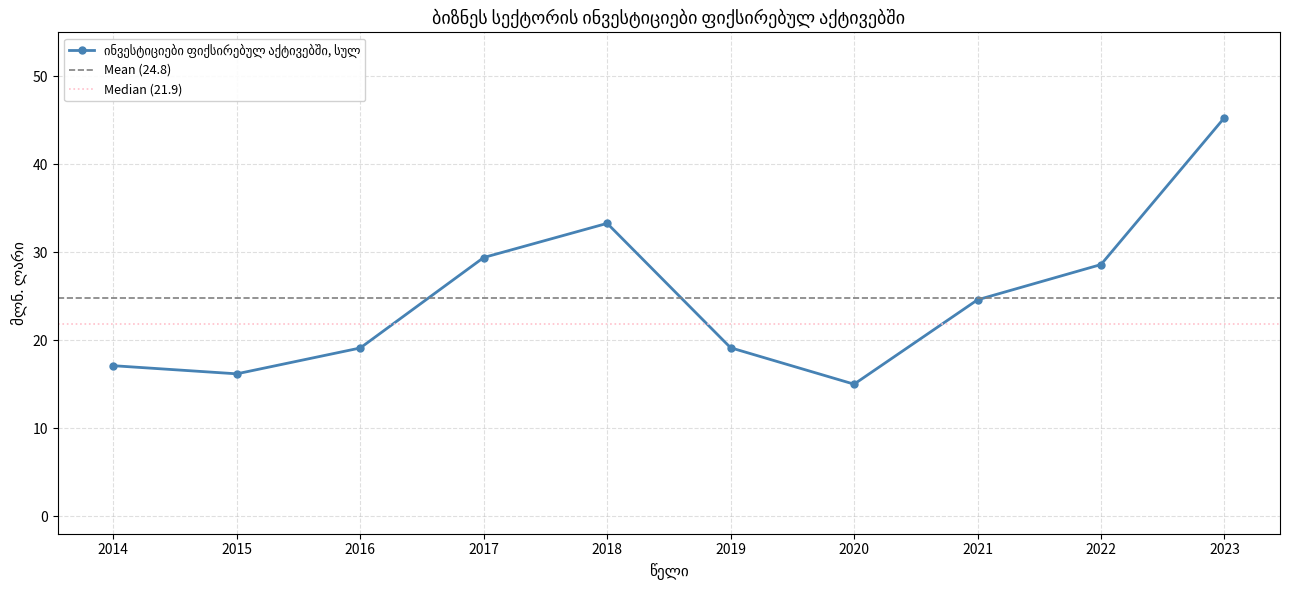

Where is the first local maximum?

2018